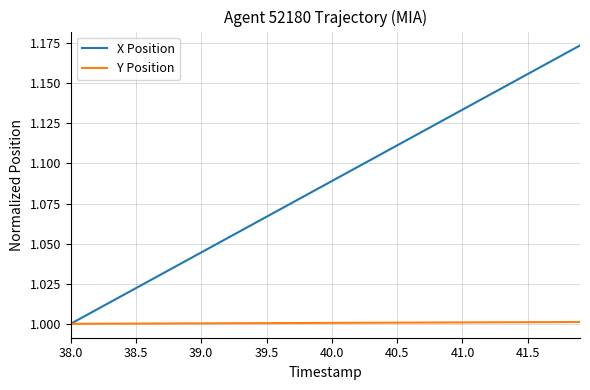

True or false: X Position has more than 0 points higher than both neighbors.

False